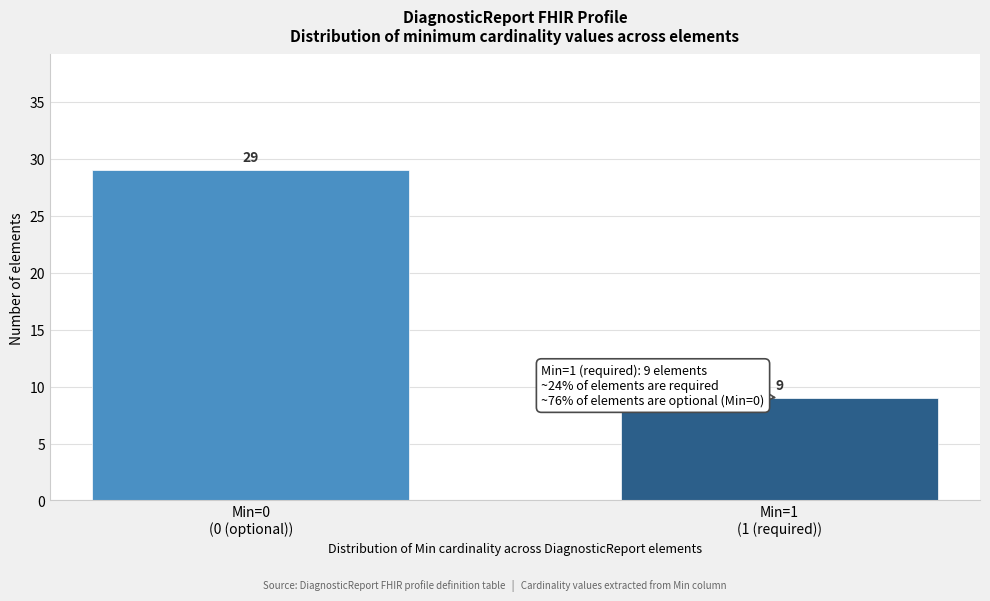

Reading left to right, list all the values displayed in this chart.

29	9